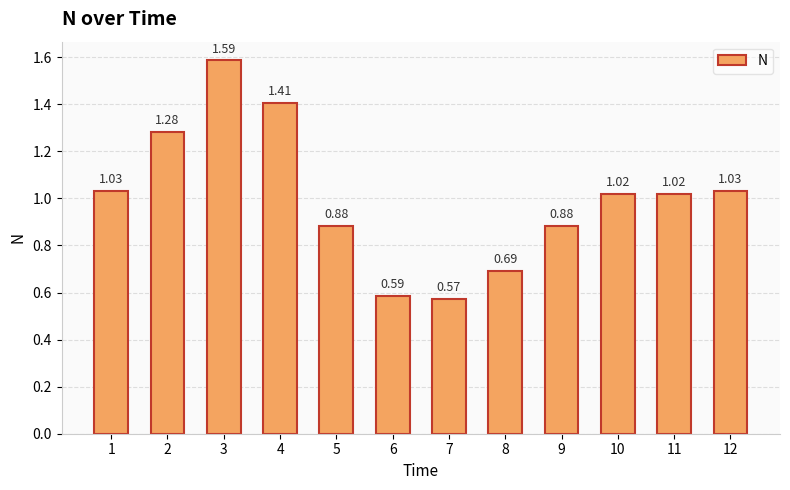

What is the difference between the second highest and minimum values?

0.8